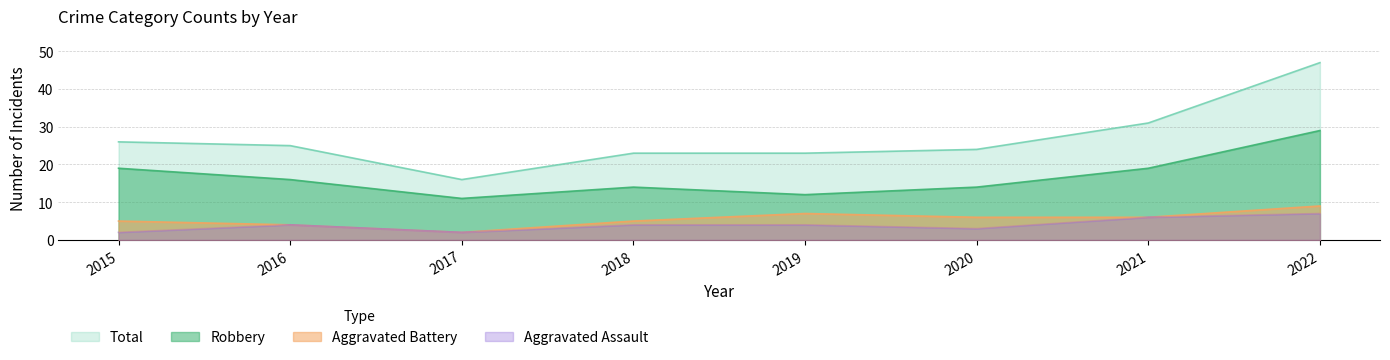

How many lines are shown in the chart?

4